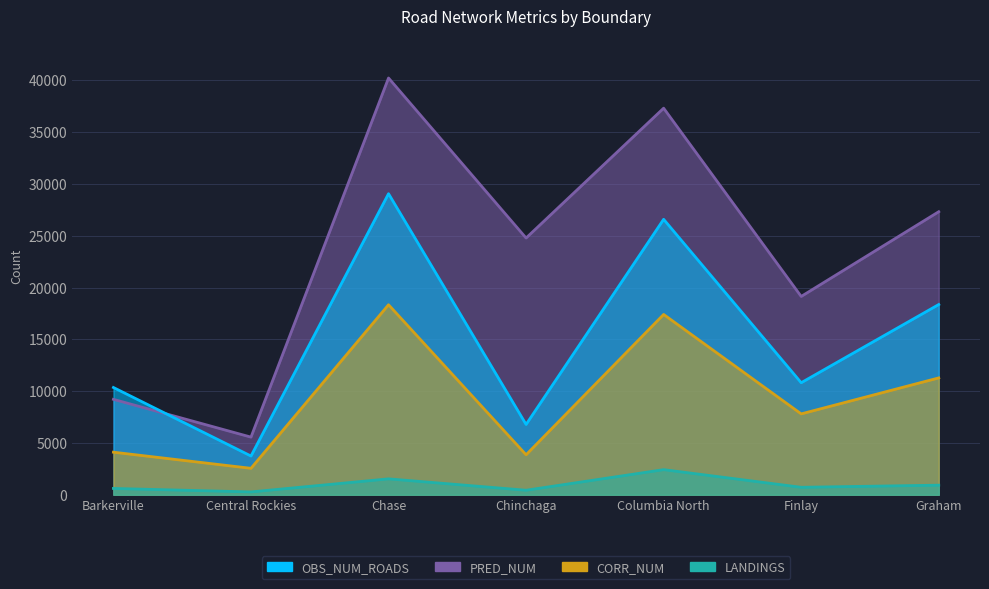

After their last crossing, which series has the higher values: OBS_NUM_ROADS or PRED_NUM?

PRED_NUM